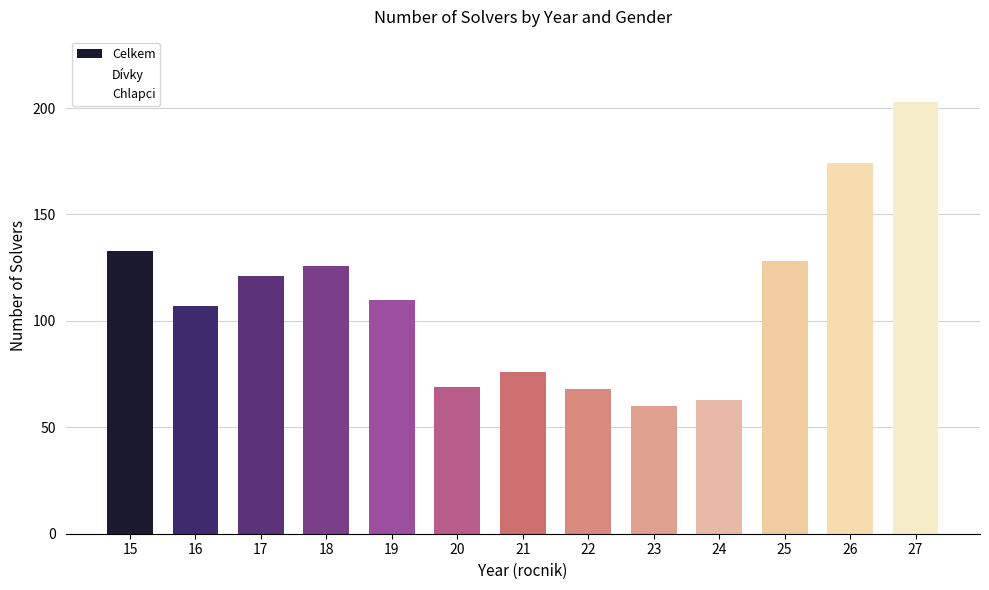

Does the chart contain stacked bars?

No